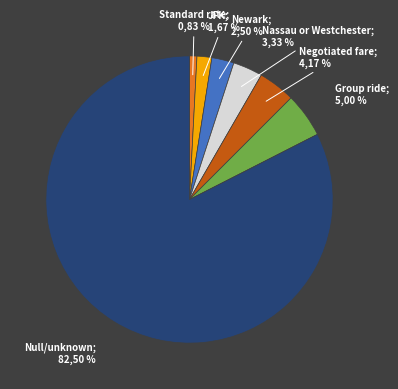

Rank the categories by value from highest to lowest.

Null/unknown, Group ride, Negotiated fare, Nassau or Westchester, Newark, JFK, Standard rate